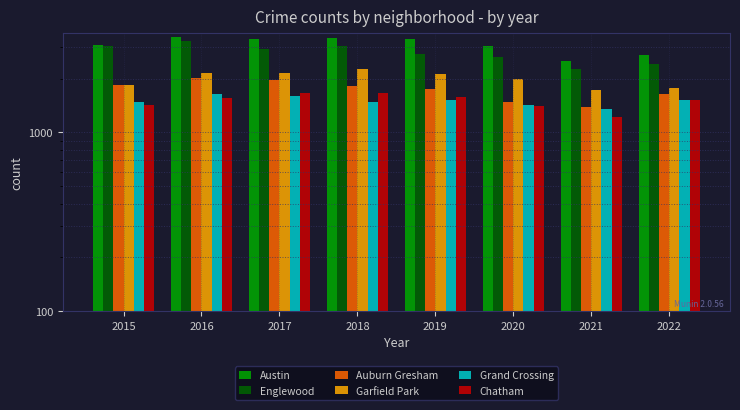

At 2021, list the series in order from largest to smallest.

Austin, Englewood, Garfield Park, Auburn Gresham, Grand Crossing, Chatham